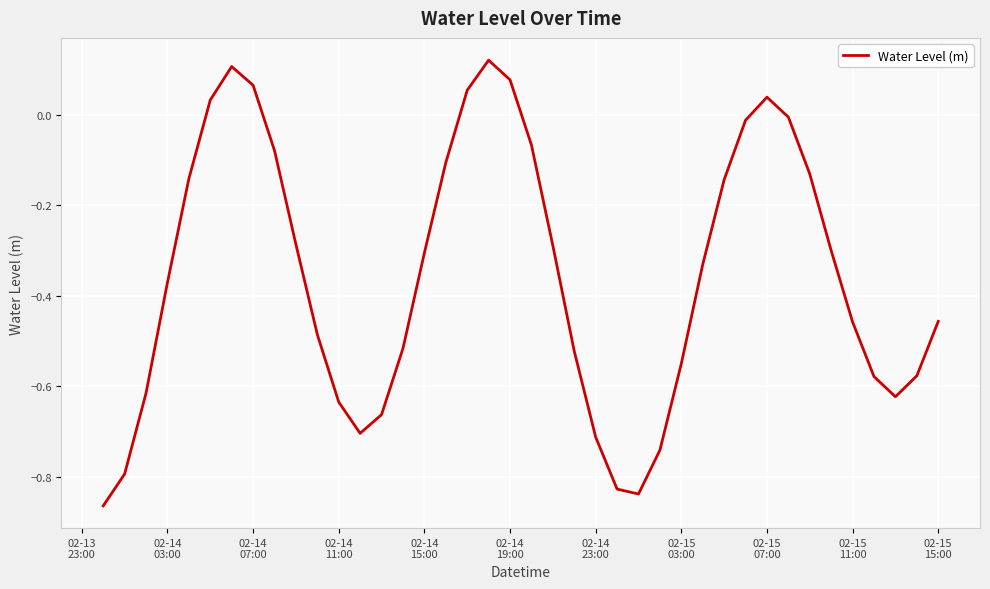

Reading left to right, extract all data points from this chart.

-0.9	-0.8	-0.6	-0.4	-0.1	0.0	0.1	0.1	-0.1	-0.3	-0.5	-0.6	-0.7	-0.7	-0.5	-0.3	-0.1	0.1	0.1	0.1	-0.1	-0.3	-0.5	-0.7	-0.8	-0.8	-0.7	-0.5	-0.3	-0.1	-0.0	0.0	-0.0	-0.1	-0.3	-0.5	-0.6	-0.6	-0.6	-0.5